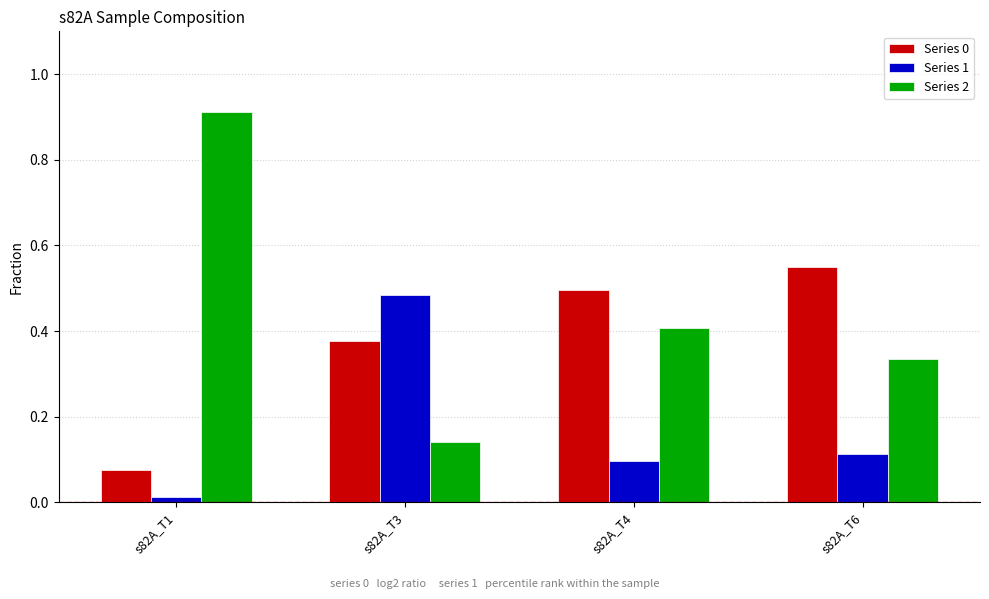

Is it true that Series 2 equals 0.2 at s82A_T4?

False